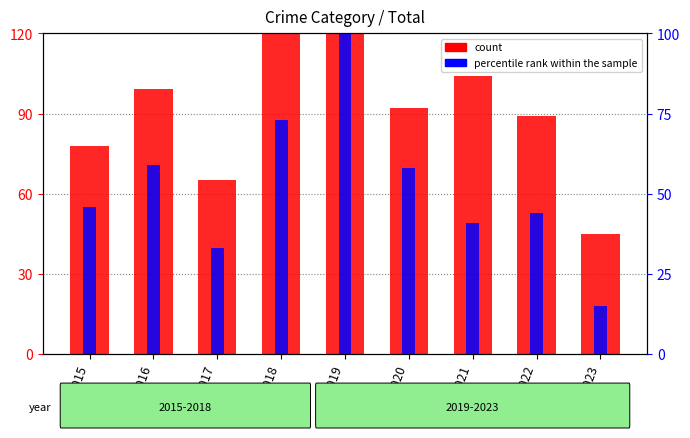

Where does the count series first go above 92?

2016